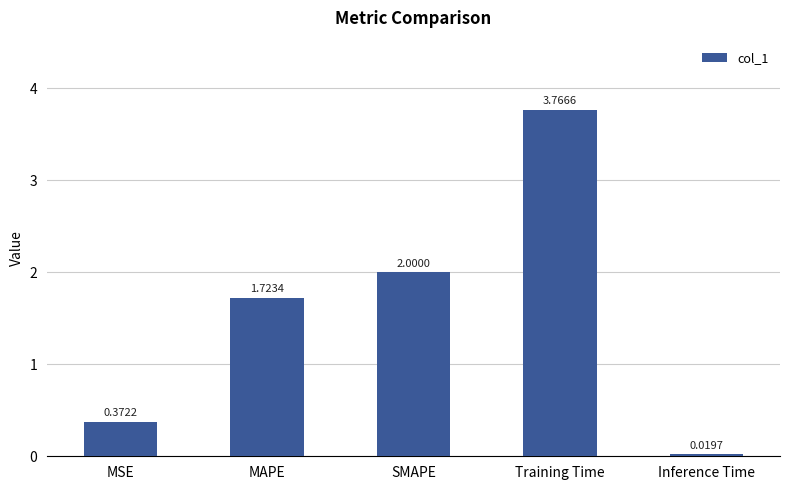

List the labels in order of value, largest first.

Training Time, SMAPE, MAPE, MSE, Inference Time